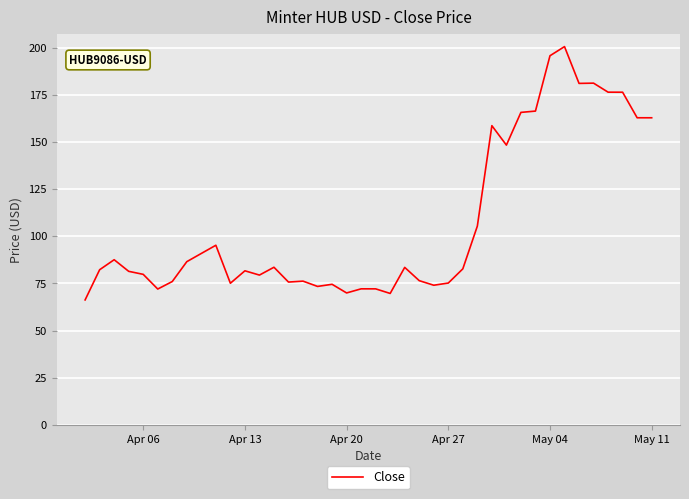

What is the maximum value shown in the chart?

200.6